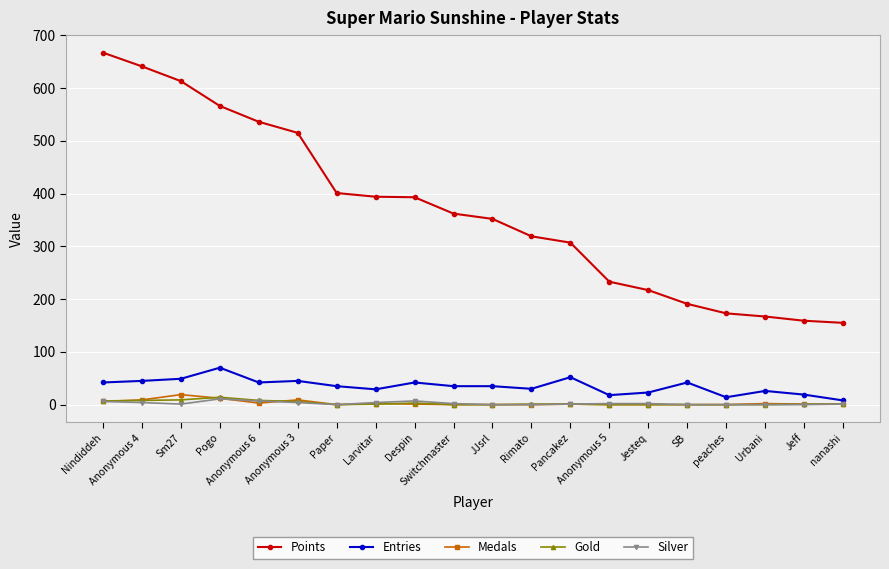

What is the difference between the highest and lowest values at nanashi?

154